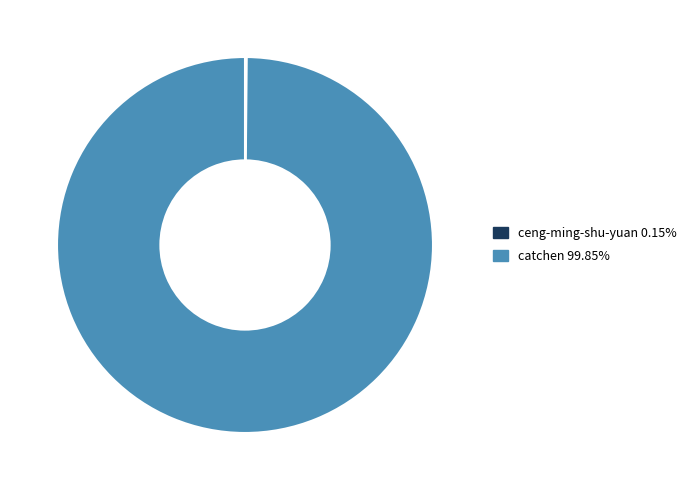

Is catchen the majority of the pie?

Yes